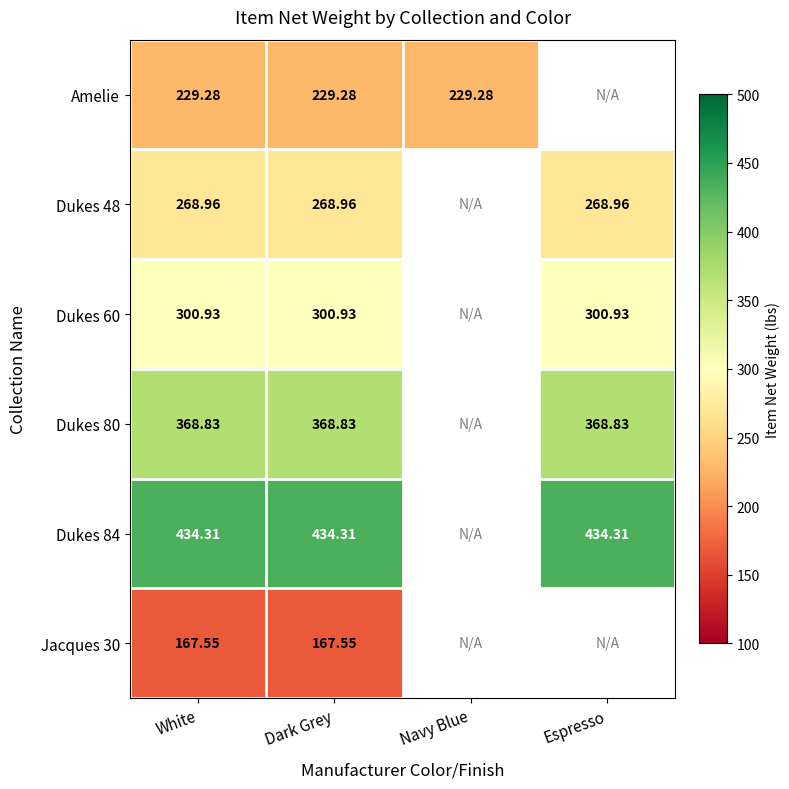

Count the number of categories in the chart.

4